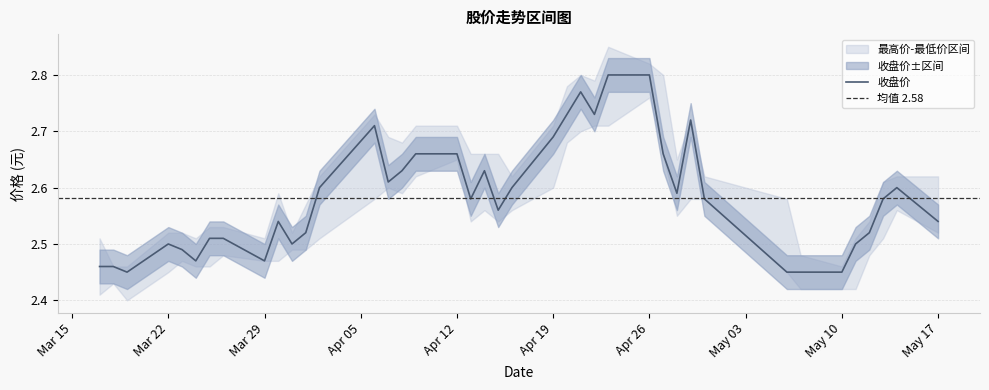

What is the sum of all 最低价 values?

101.5